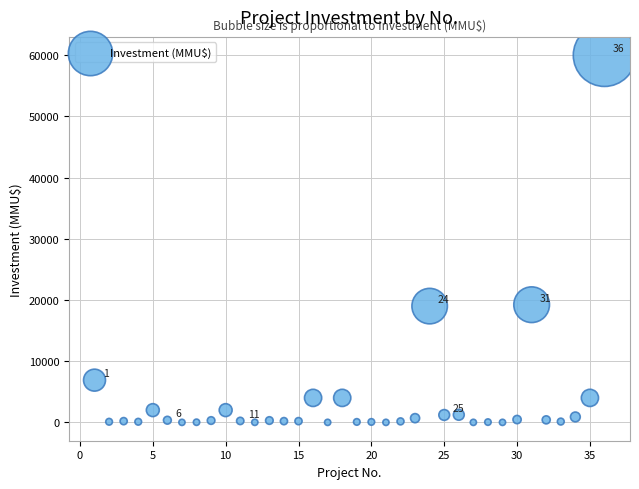

What is the range of X values (max minus min)?

35